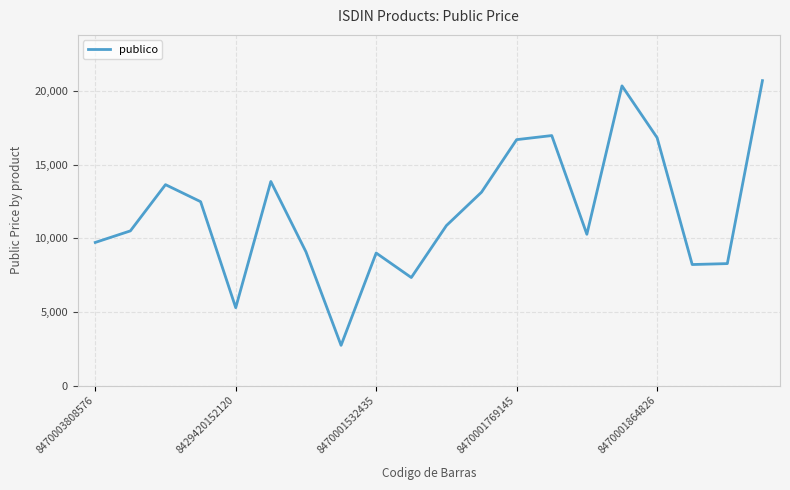

What is the smallest value displayed?

2728